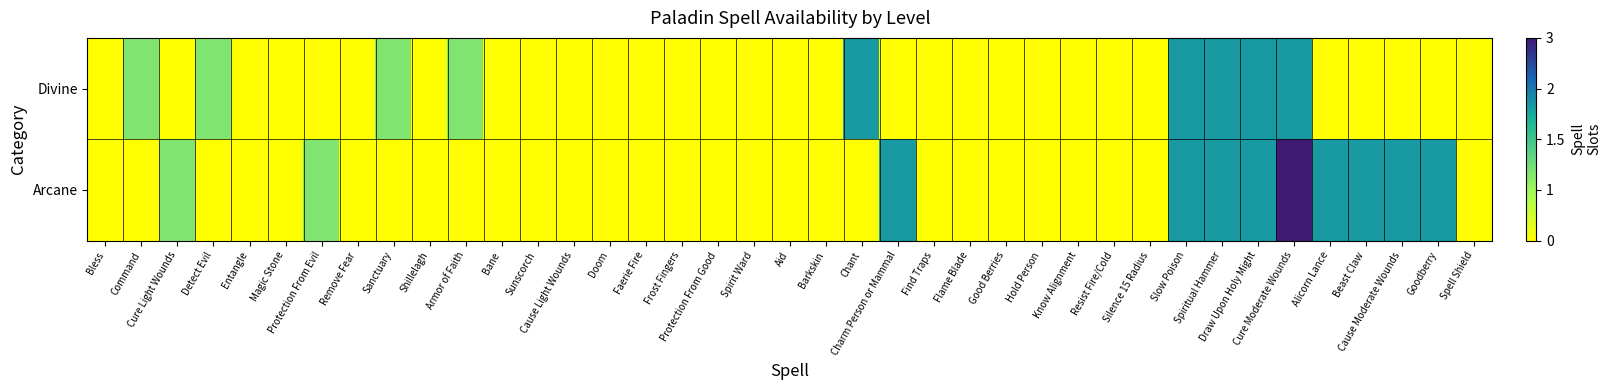

Reading left to right, list all the values displayed in this chart.

Divine: Bless=0.0	Command=33.3	Cure Light Wounds=0.0	Detect Evil=33.3	Entangle=0.0	Magic Stone=0.0	Protection From Evil=0.0	Remove Fear=0.0	Sanctuary=33.3	Shillelagh=0.0	Armor of Faith=33.3	Bane=0.0	Sunscorch=0.0	Cause Light Wounds=0.0	Doom=0.0	Faerie Fire=0.0	Frost Fingers=0.0	Protection From Good=0.0	Spirit Ward=0.0	Aid=0.0	Barkskin=0.0	Chant=66.7	Charm Person or Mammal=0.0	Find Traps=0.0	Flame Blade=0.0	Good Berries=0.0	Hold Person=0.0	Know Alignment=0.0	Resist Fire/Cold=0.0	Silence 15 Radius=0.0	Slow Poison=66.7	Spiritual Hammer=66.7	Draw Upon Holy Might=66.7	Cure Moderate Wounds=66.7	Alicorn Lance=0.0	Beast Claw=0.0	Cause Moderate Wounds=0.0	Goodberry=0.0	Spell Shield=0.0
Arcane: Bless=0.0	Command=0.0	Cure Light Wounds=33.3	Detect Evil=0.0	Entangle=0.0	Magic Stone=0.0	Protection From Evil=33.3	Remove Fear=0.0	Sanctuary=0.0	Shillelagh=0.0	Armor of Faith=0.0	Bane=0.0	Sunscorch=0.0	Cause Light Wounds=0.0	Doom=0.0	Faerie Fire=0.0	Frost Fingers=0.0	Protection From Good=0.0	Spirit Ward=0.0	Aid=0.0	Barkskin=0.0	Chant=0.0	Charm Person or Mammal=66.7	Find Traps=0.0	Flame Blade=0.0	Good Berries=0.0	Hold Person=0.0	Know Alignment=0.0	Resist Fire/Cold=0.0	Silence 15 Radius=0.0	Slow Poison=66.7	Spiritual Hammer=66.7	Draw Upon Holy Might=66.7	Cure Moderate Wounds=100.0	Alicorn Lance=66.7	Beast Claw=66.7	Cause Moderate Wounds=66.7	Goodberry=66.7	Spell Shield=0.0